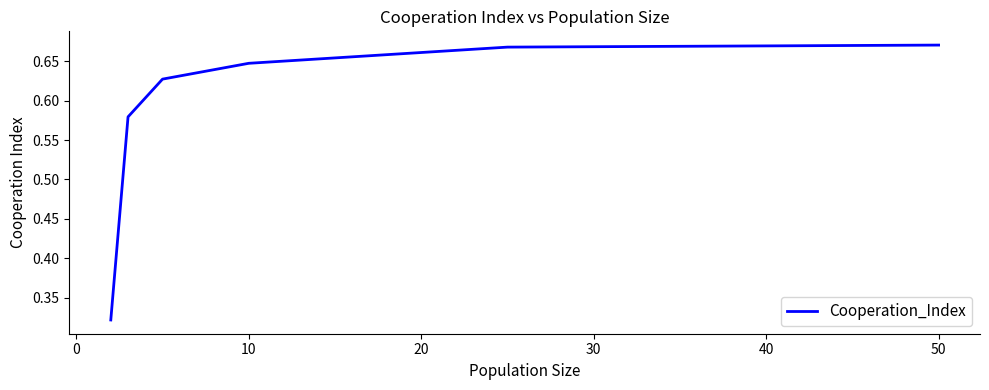

True or false: there are more than 2 points higher than both neighbors.

False